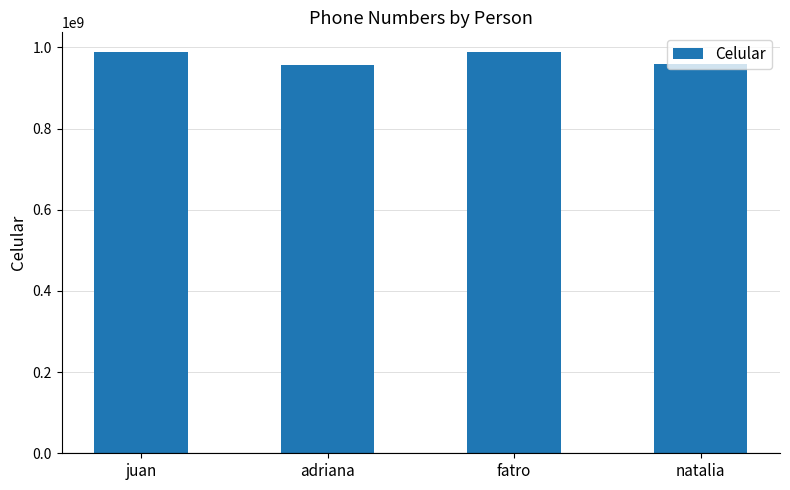

What position from the left is juan?

1